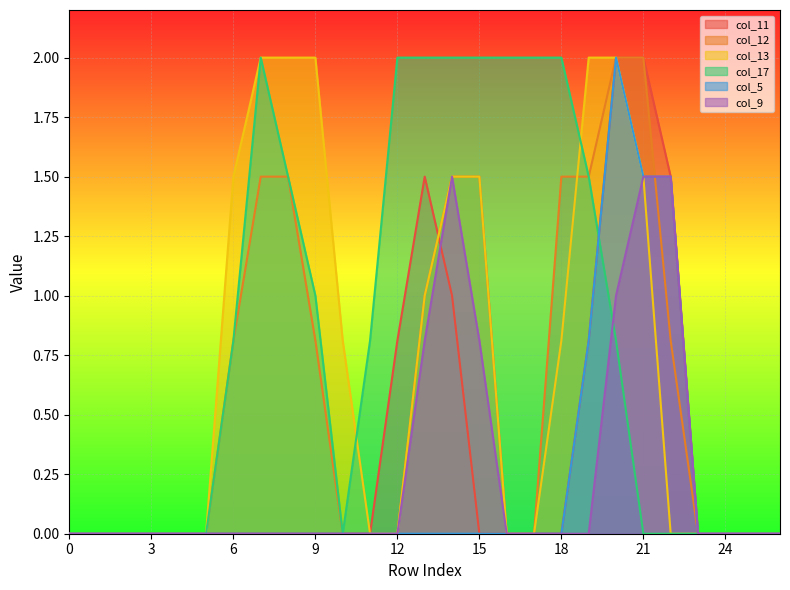

List the series in order of their peak value, lowest first.

col_9, col_11, col_12, col_13, col_17, col_5